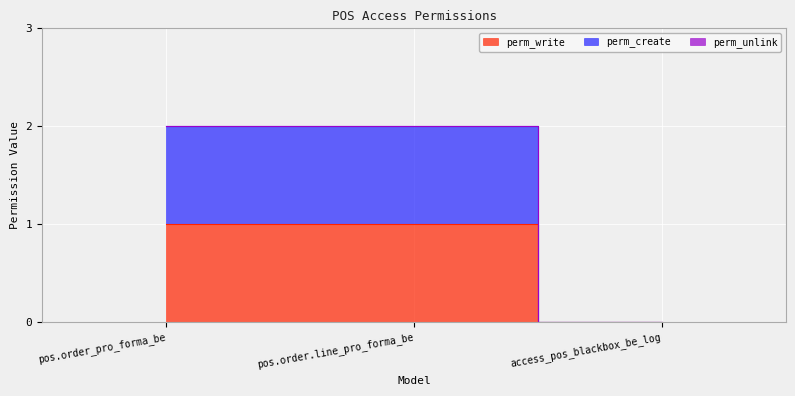

How many data points in perm_create are less than 2?

1